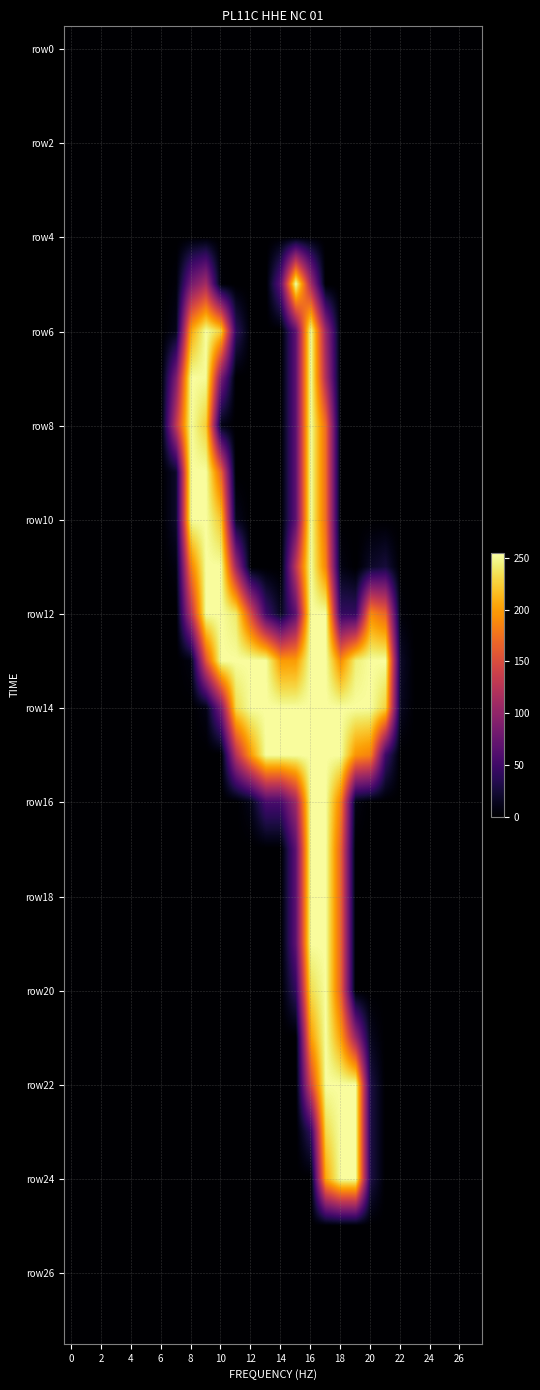

At how many categories does at least one series exceed 244?

14